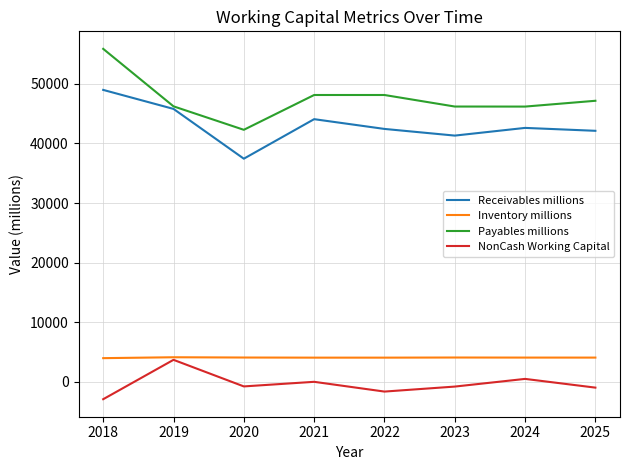

Is it true that NonCash Working Capital equals -817.5 at 2023?

True